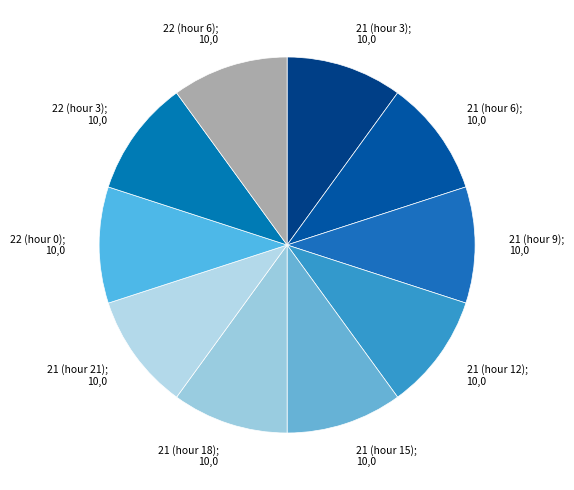

Is there a majority slice in this chart?

No